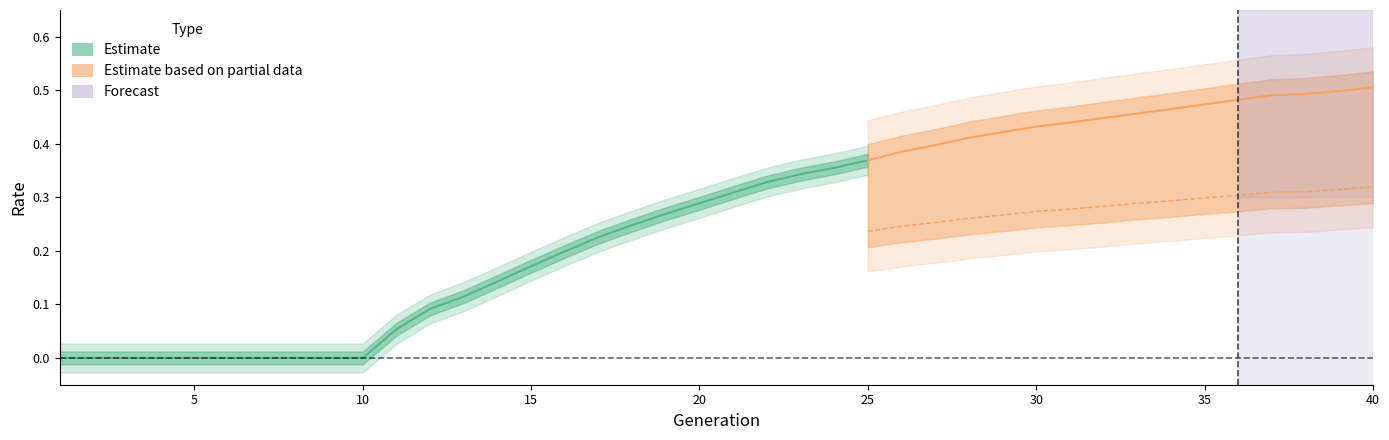

True or false: rate_has_drive has more than 0 interior local peaks.

False